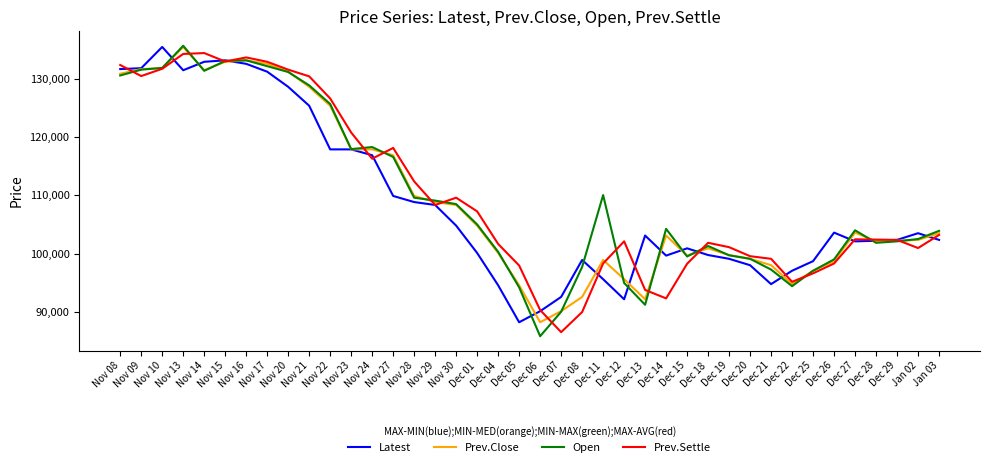

What is the maximum value for Prev.Close?

135500